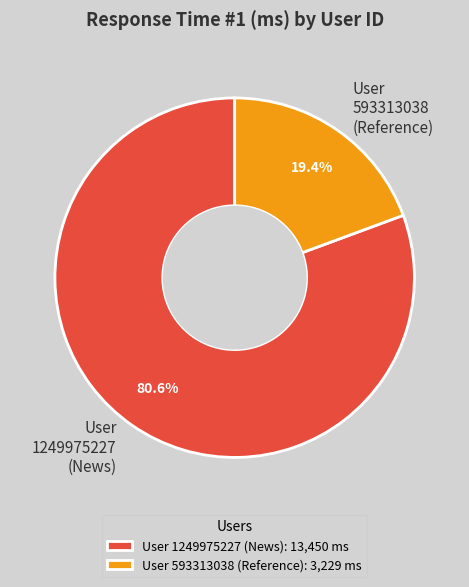

Is the sum of User 1249975227 (News) and User 593313038 (Reference) greater than half?

Yes